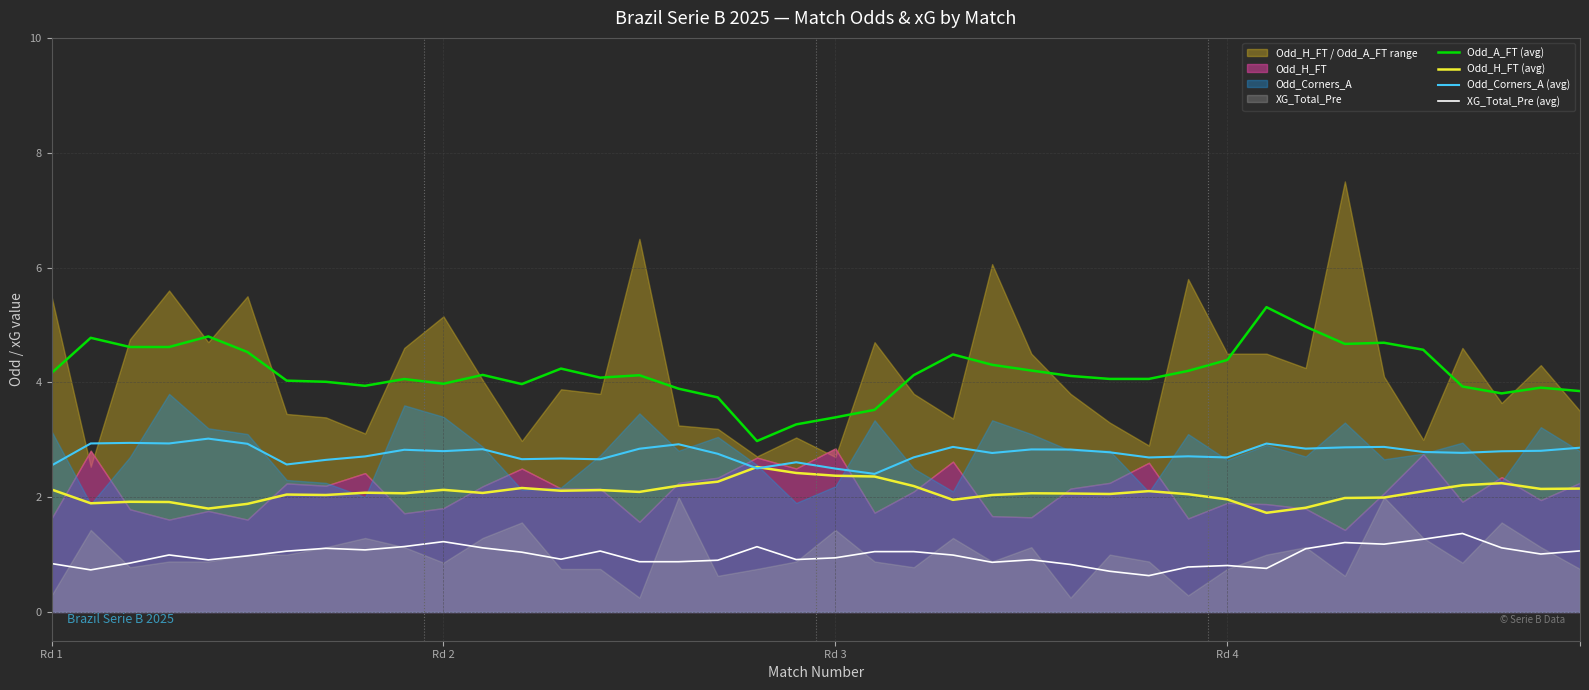

True or false: Odd_H_FT (avg) and Odd_Corners_A (avg) intersect in this chart.

True